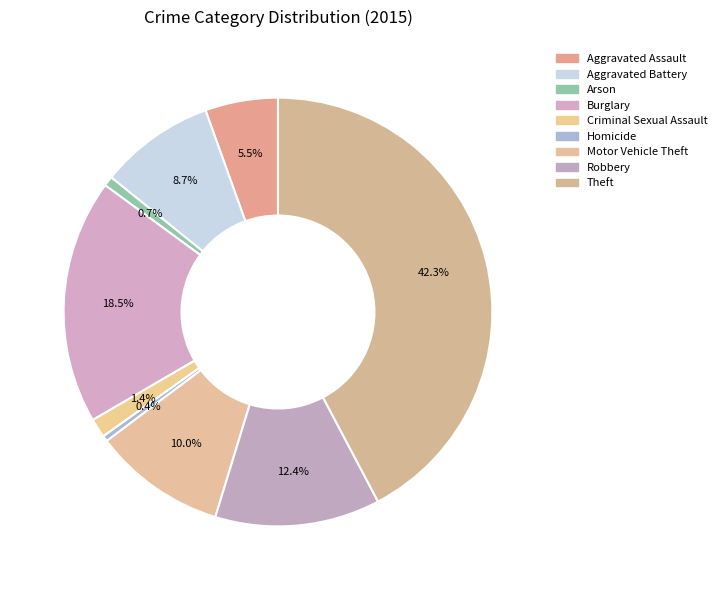

How many segments does this pie chart have?

9